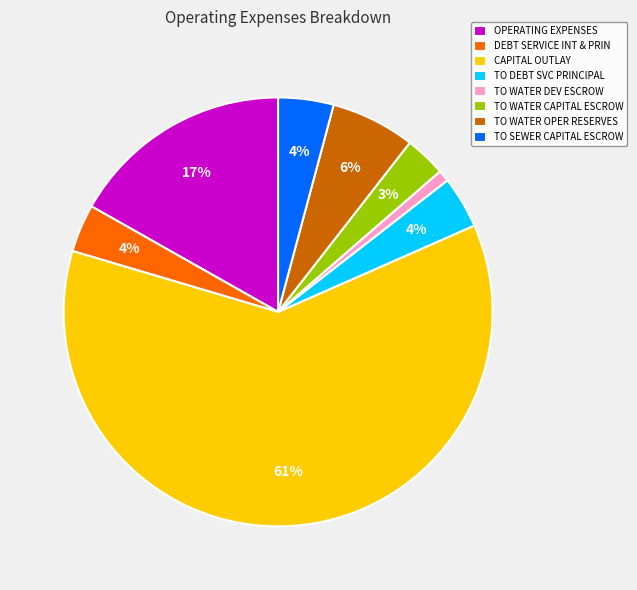

What is the largest slice in the pie chart?

CAPITAL OUTLAY